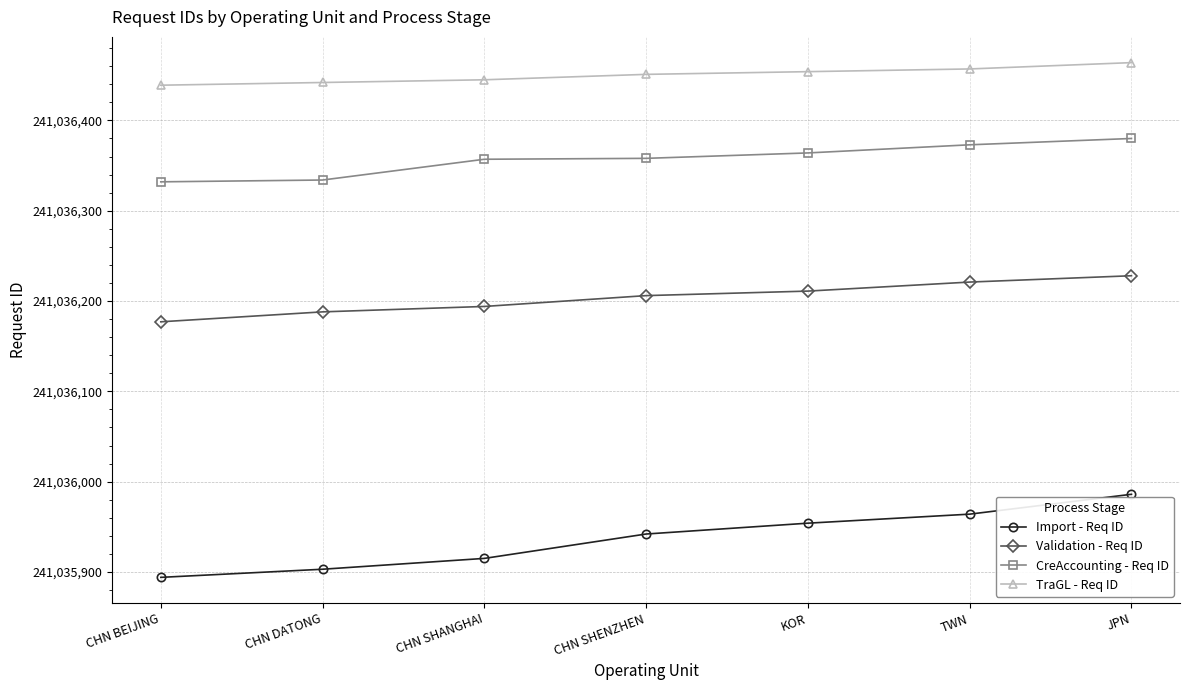

How many data points in TraGL - Req ID are less than 241036451?

3